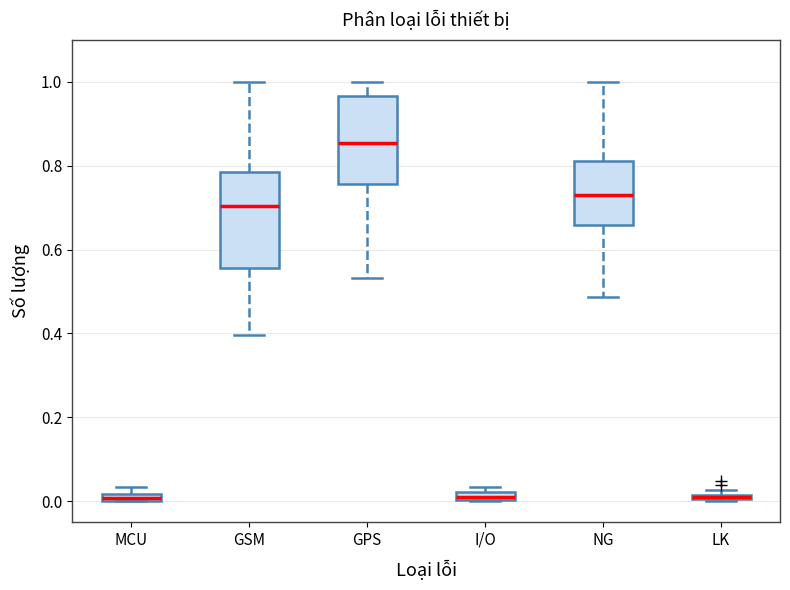

Where is the upper edge of the box for LK on the y-axis? The values are not printed on the chart, so give them approximately, as read against the axis.

0.02